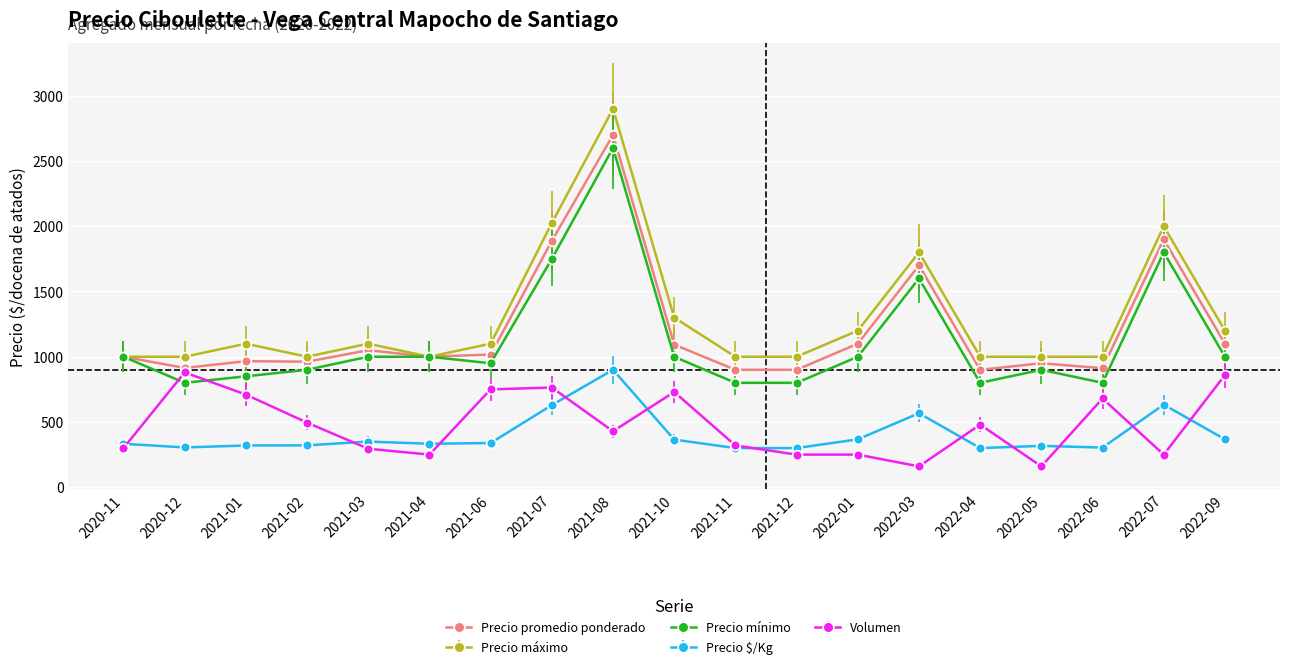

Where do Volumen and Precio mínimo first cross each other?

2020-11 and 2020-12